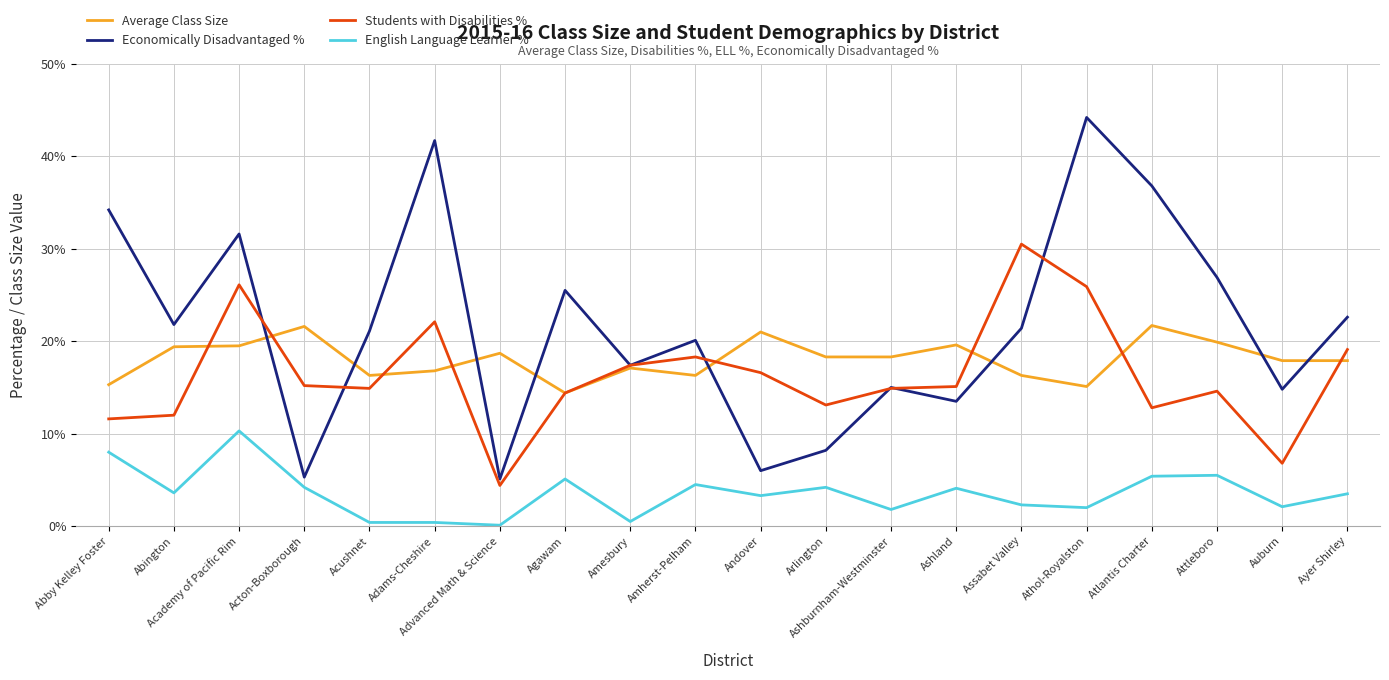

At which category does the chart reach its peak across all series?

Athol-Royalston